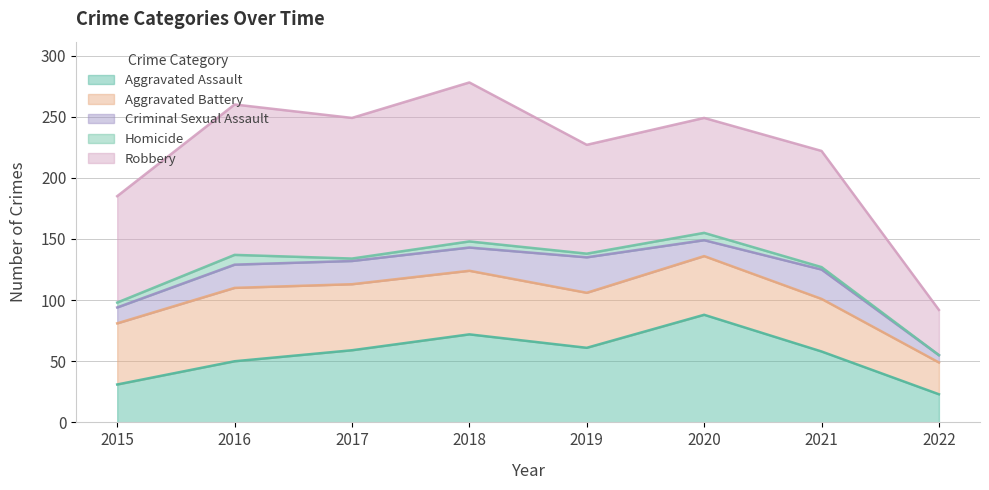

Is it true that Homicide equals 1 at 2015?

False